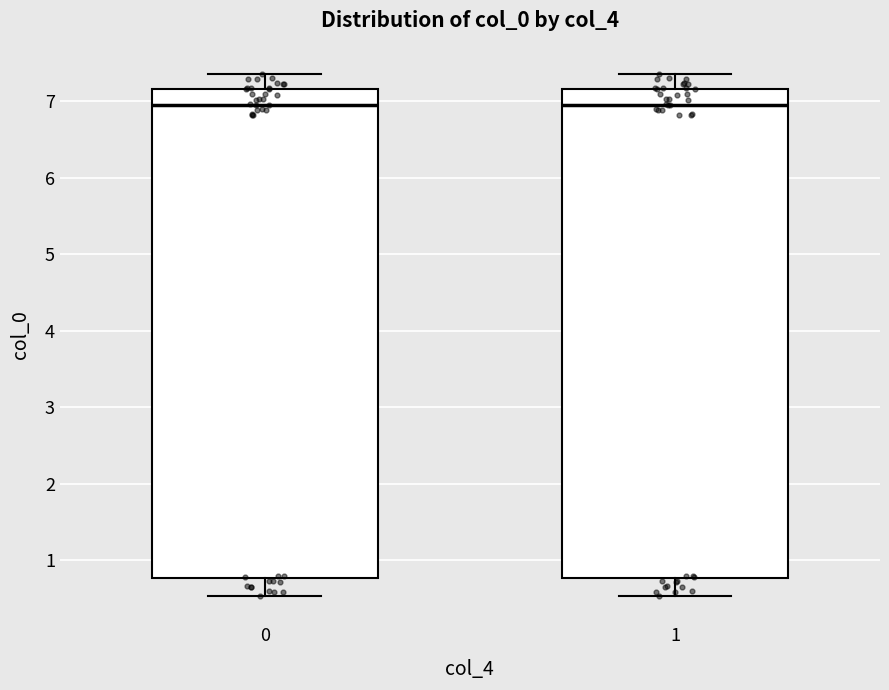

Reading left to right, transcribe this box plot: for each box, give where its median line is, the range the box spans, and where its two whiskers end, as read against the y-axis. The values are not printed on the chart, so give them approximately, as read against the axis.

0: median 7.0, box 0.8 to 7.2, whiskers 0.5 to 7.4
1: median 7.0, box 0.8 to 7.2, whiskers 0.5 to 7.4